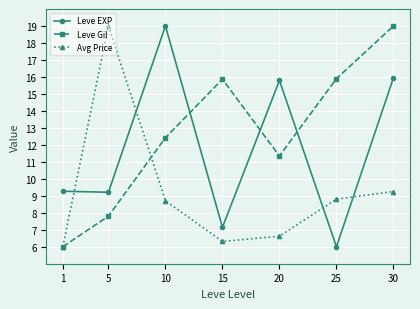

The value of Leve Gil at 20 is 11.3. True or false?

True